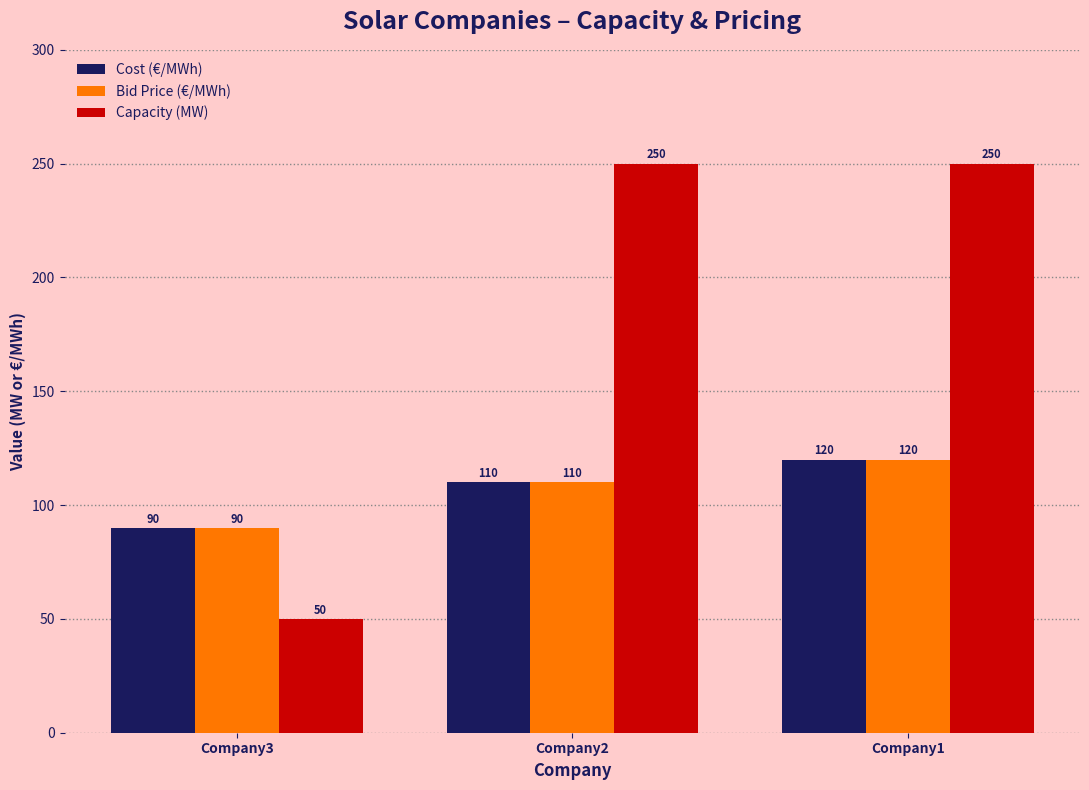

What is the value of the Bid Price (€/MWh) bar at the 2nd from the left?

110